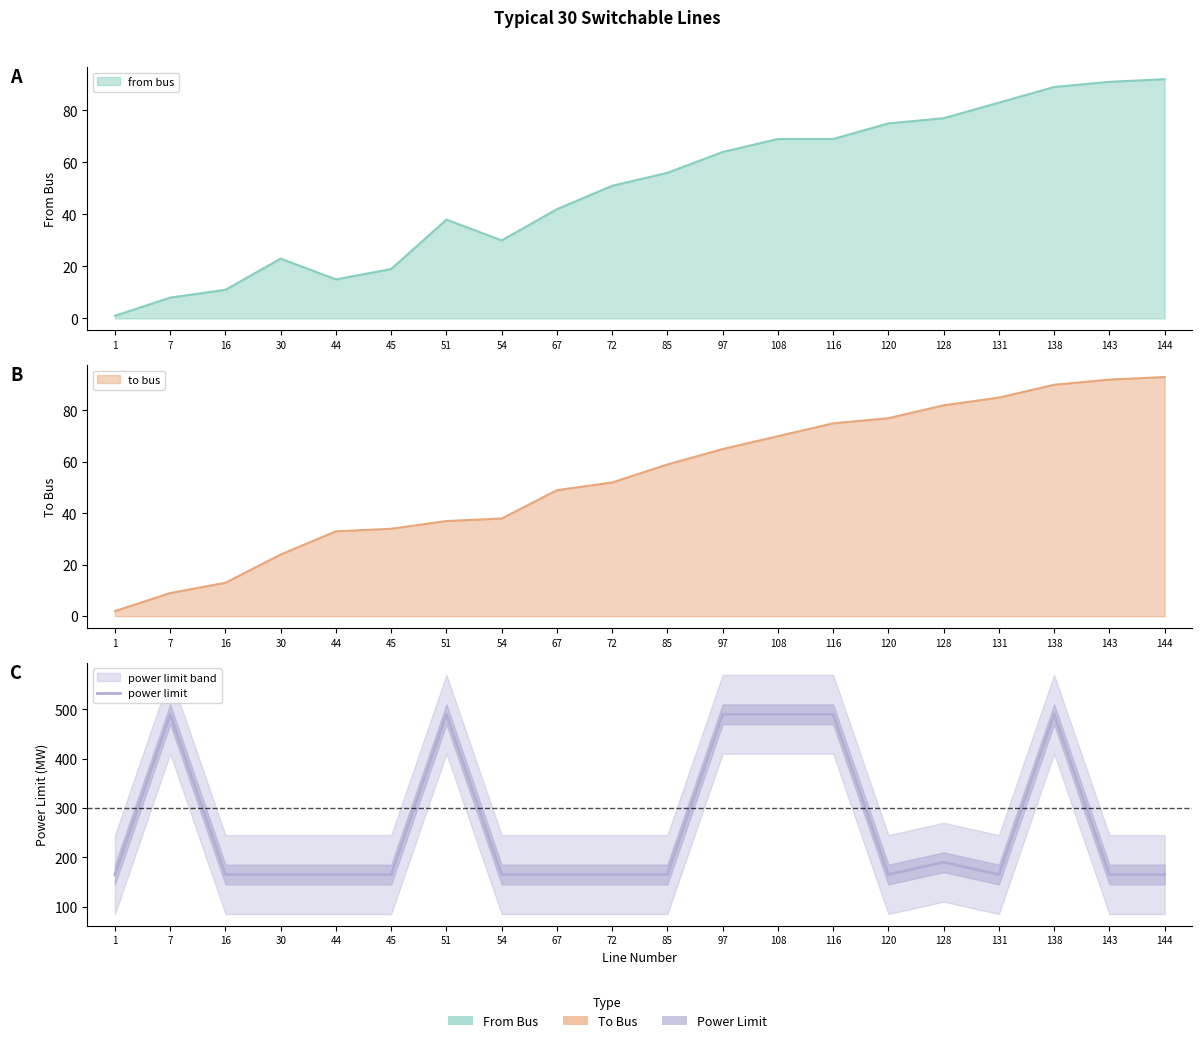

List the labels in order of value, smallest first.

1, 16, 30, 44, 45, 54, 67, 72, 85, 120, 131, 143, 144, 128, 7, 51, 97, 108, 116, 138